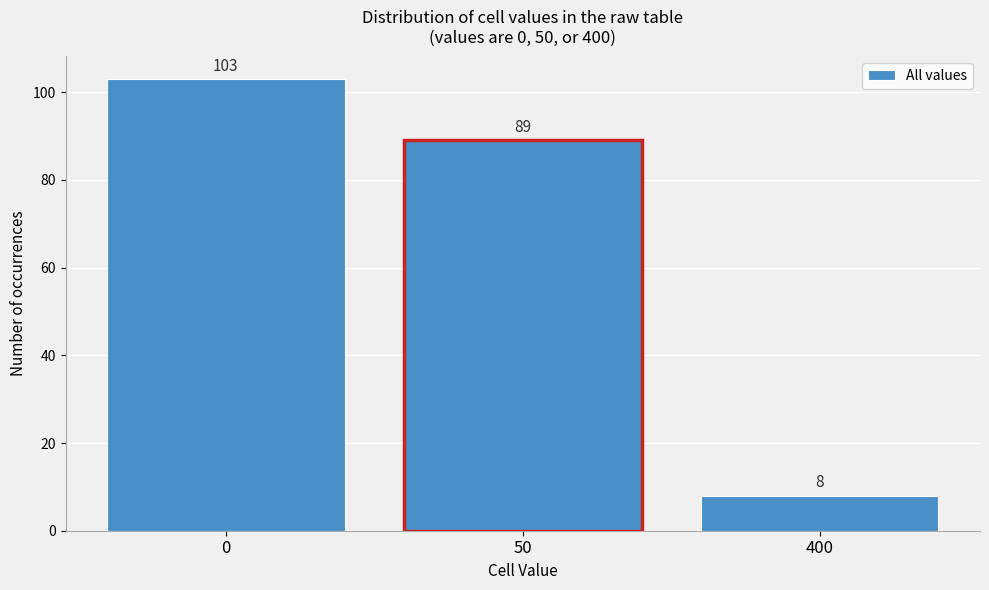

Reading right to left, transcribe all the data shown in this chart.

400=8	50=89	0=103